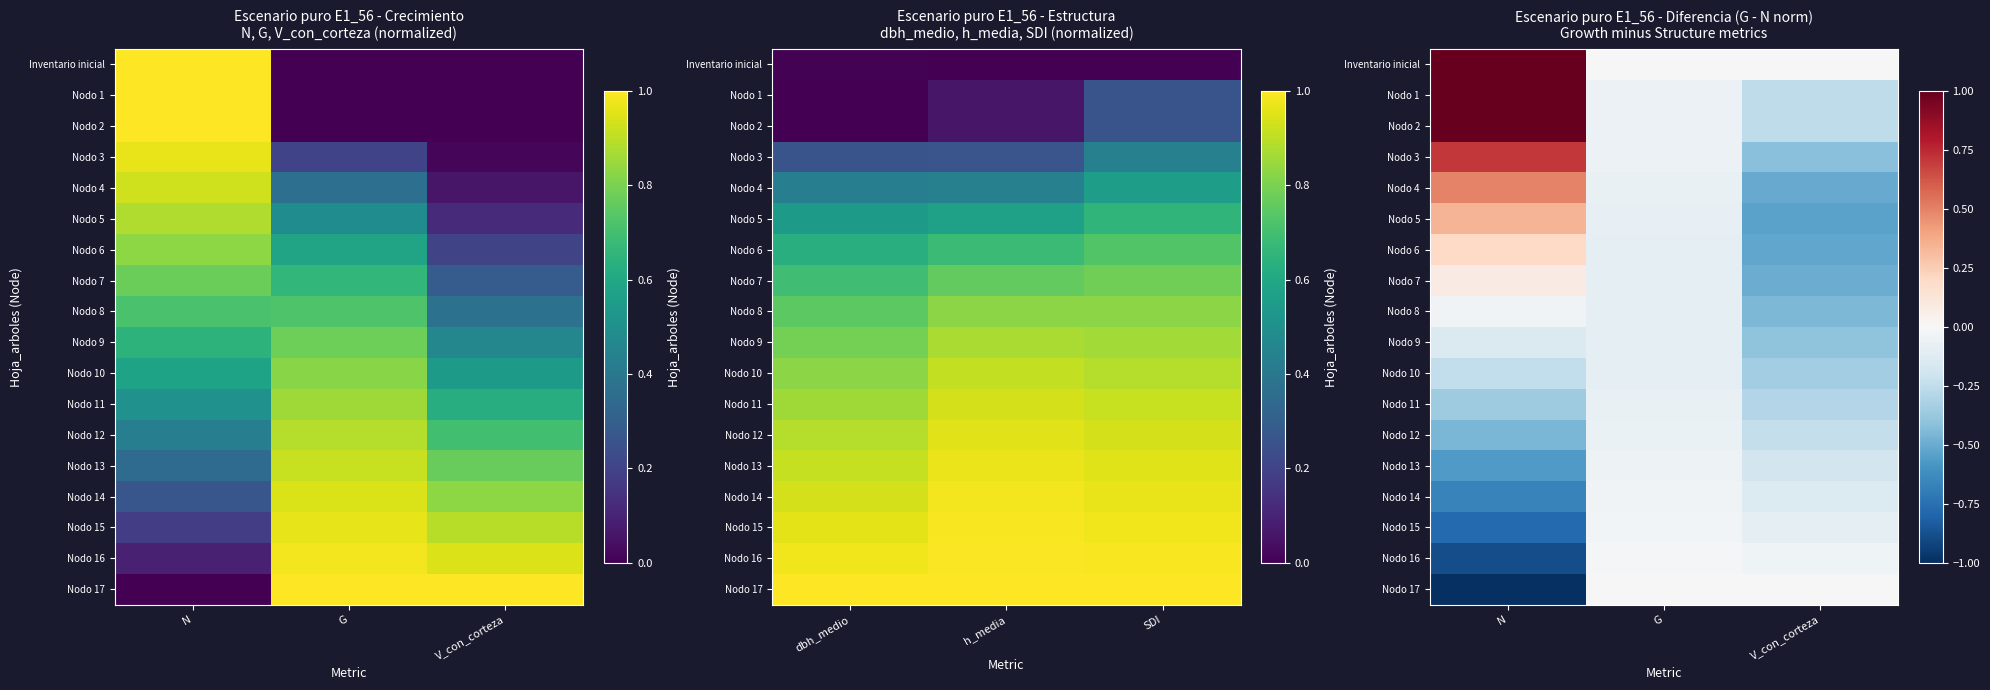

The value of Nodo 13 at V_con_corteza is -0.3. True or false?

False